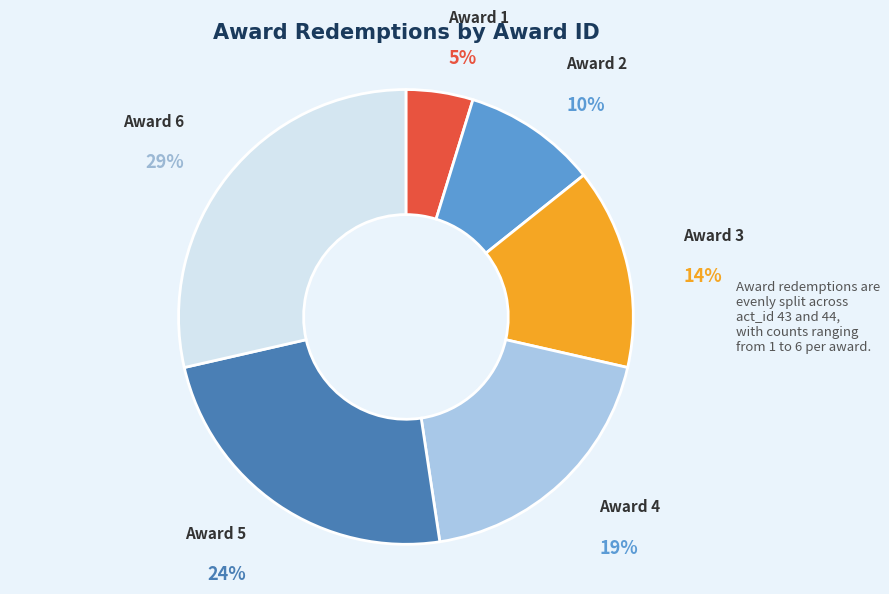

To the nearest percent, what is the average slice percentage?

17%